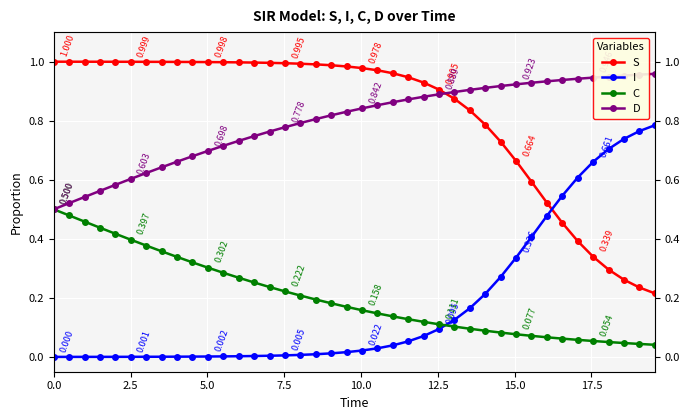

At how many categories does at least one series exceed 0?

40